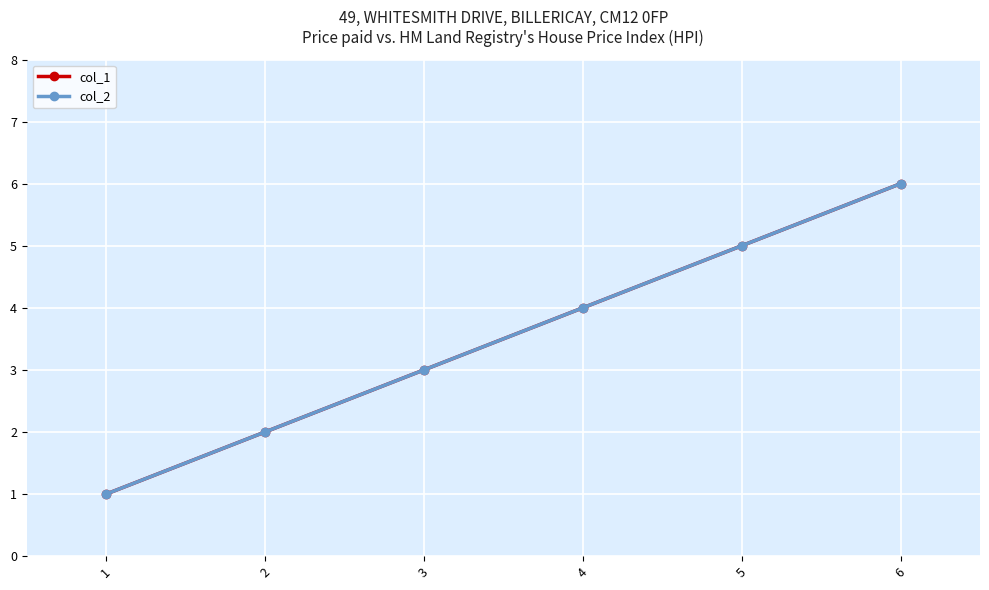

Is this an area chart (filled region under the line)?

No